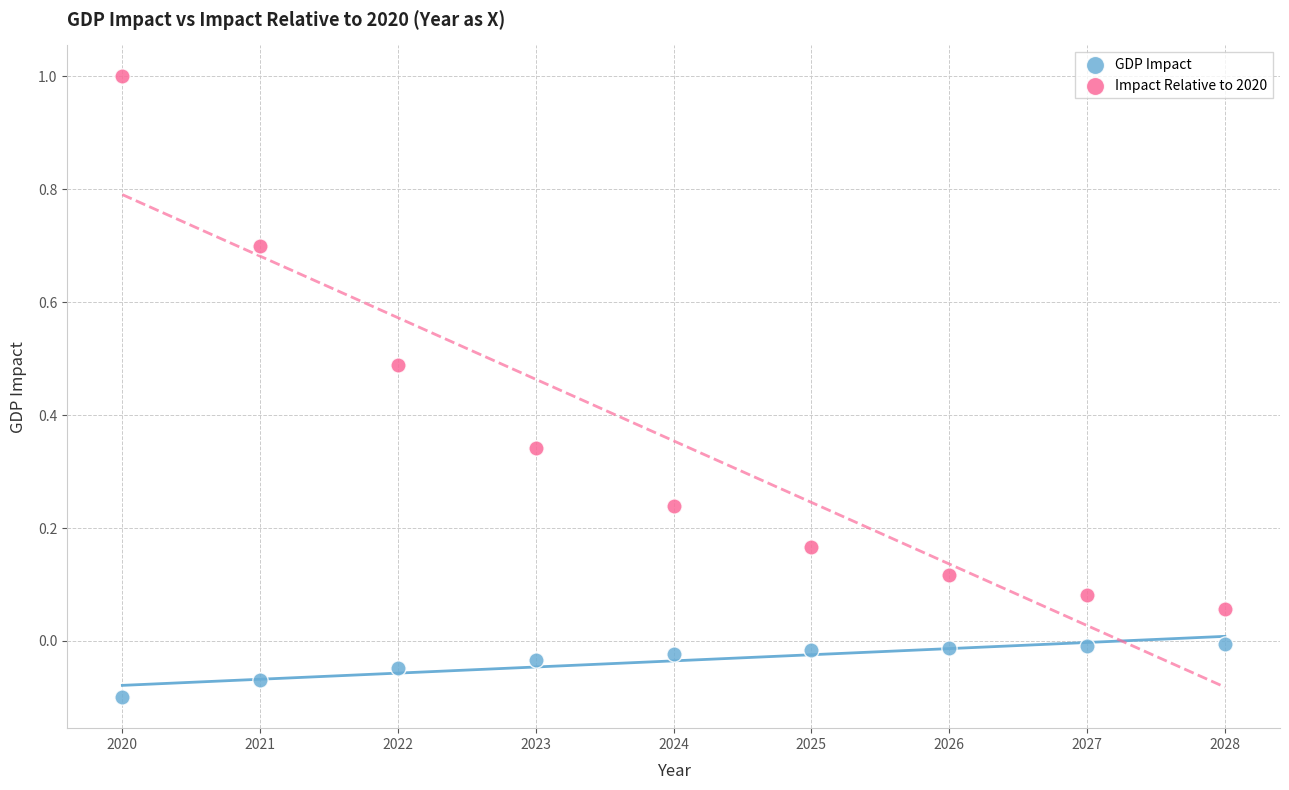

Which series has the widest spread of Y values?

Impact Relative to 2020